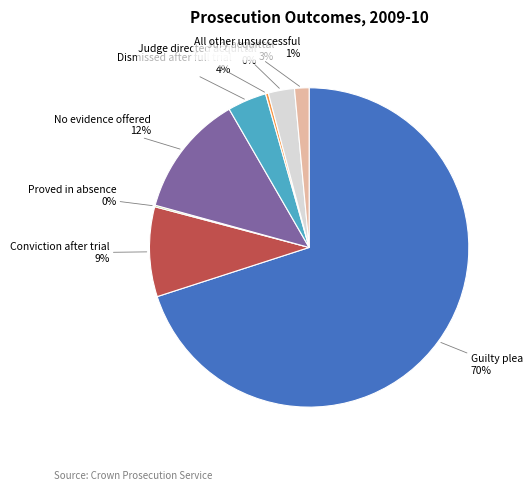

Between Guilty plea and Jury acquittal, which is larger?

Guilty plea